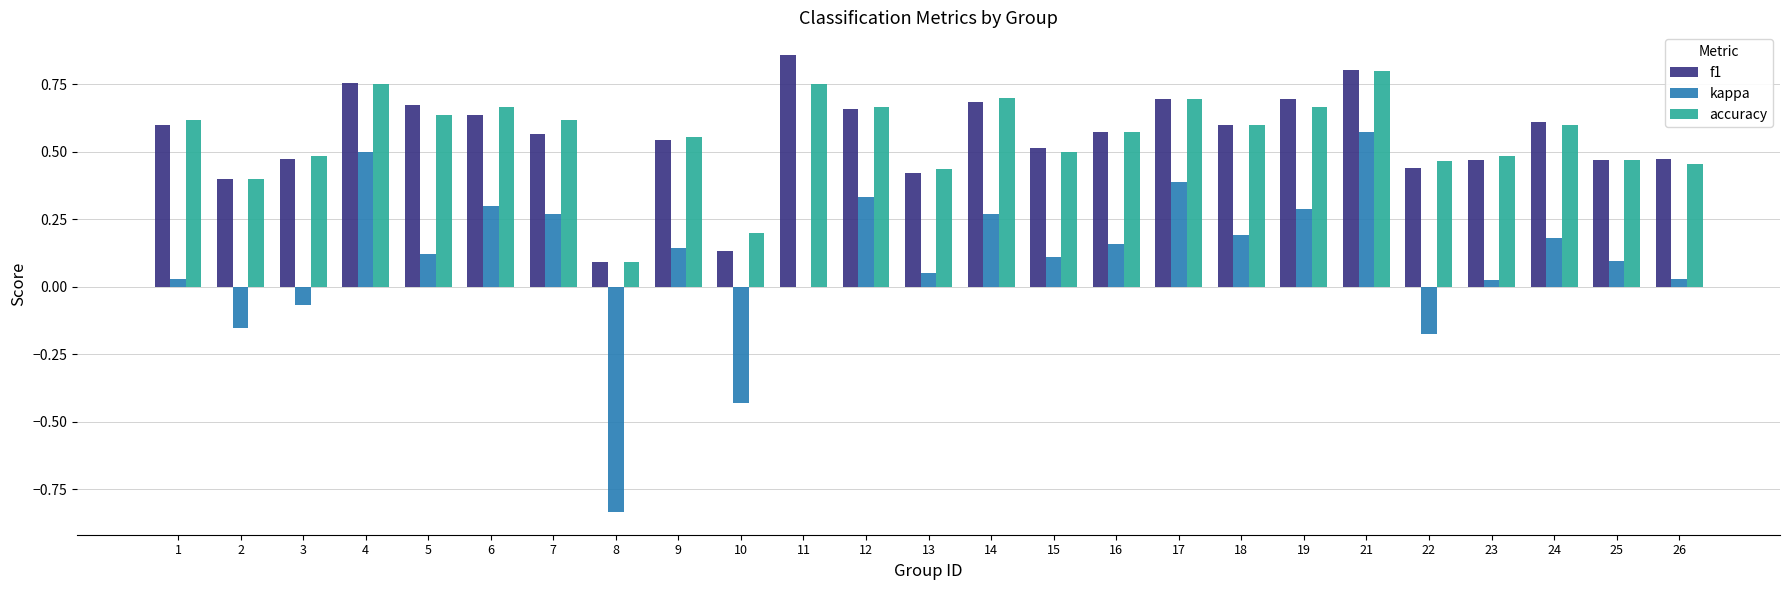

What is the sum of all kappa values?

2.4